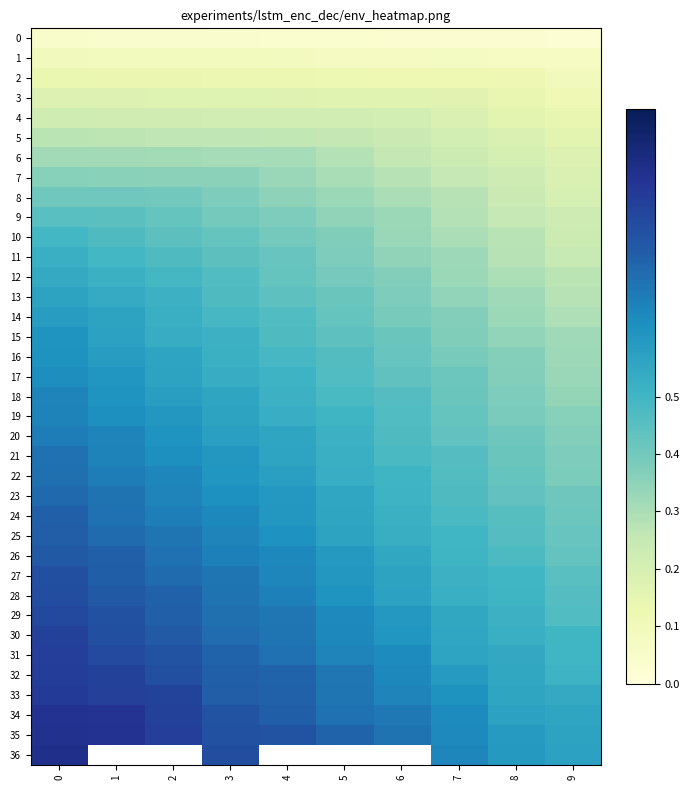

Count the 25 values in the range 0 to 1.

10